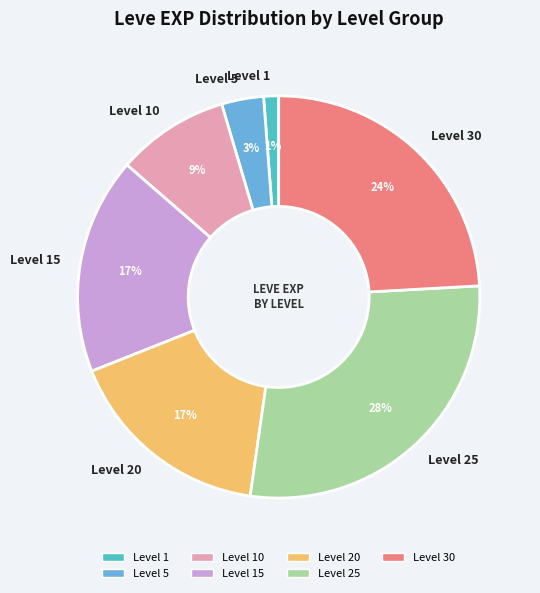

Is the sum of Level 25 and Level 1 greater than half?

No